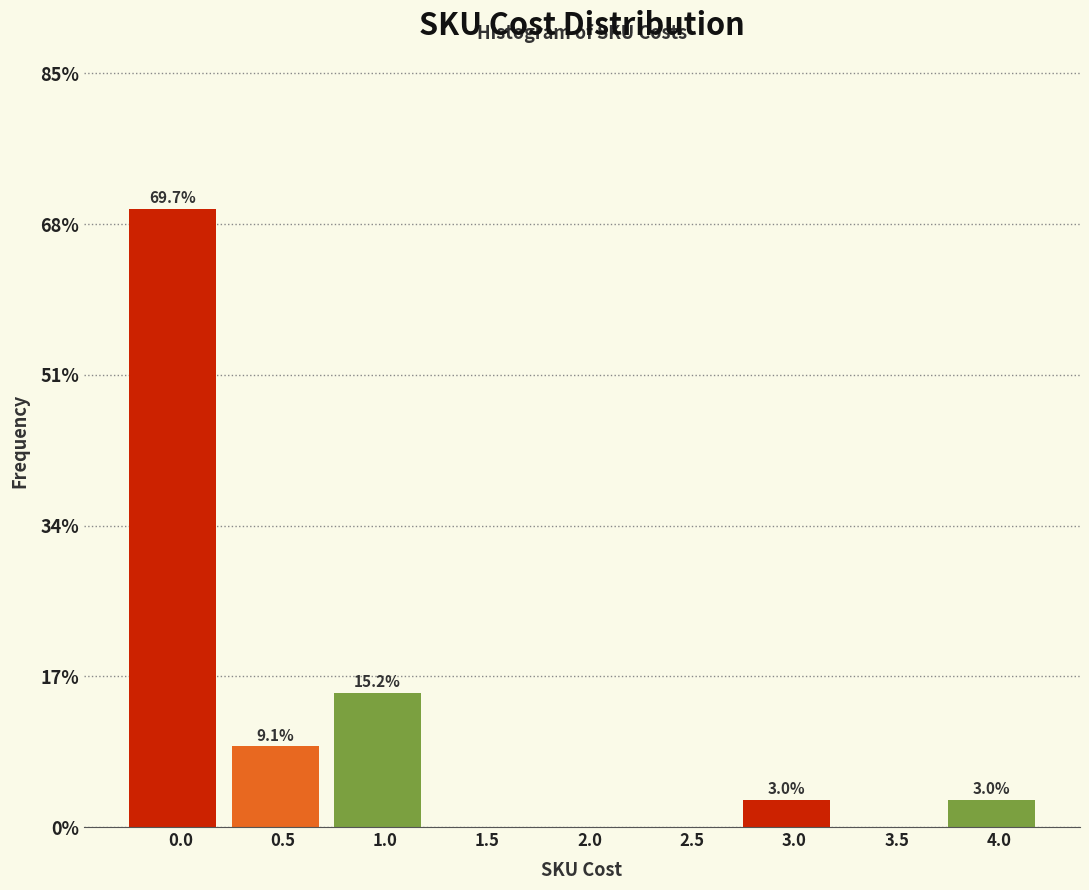

Reading left to right, what are all the values shown in this chart?

0.0=69.7	0.5=9.1	1.0=15.2	1.5=0.0	2.0=0.0	2.5=0.0	3.0=3.0	3.5=0.0	4.0=3.0